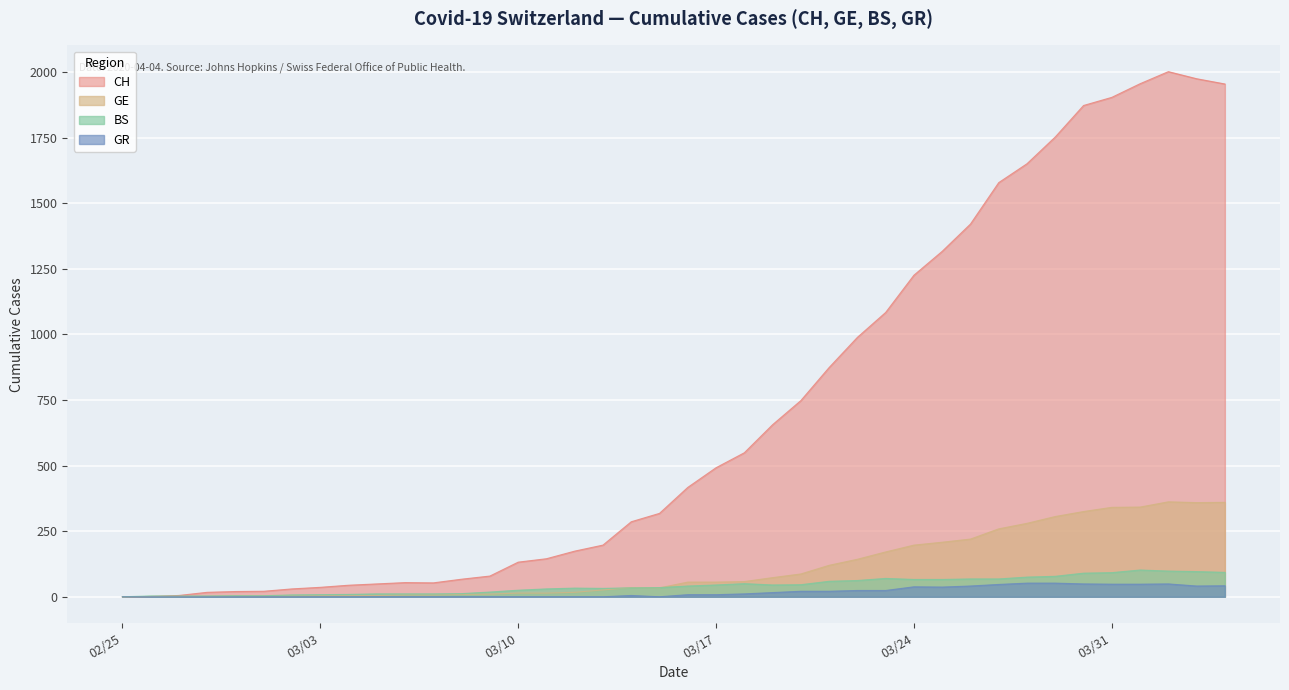

Which series has the largest range (max minus min)?

CH